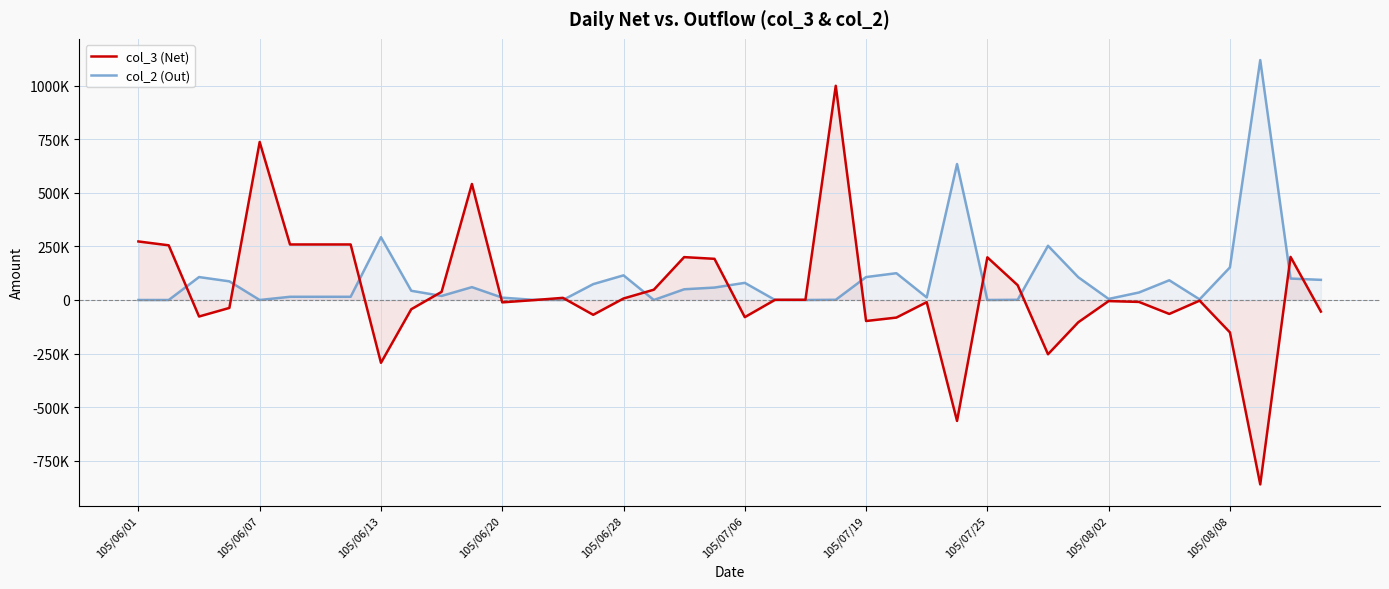

How many values in the col_2 (Out) series are below 43000?

20